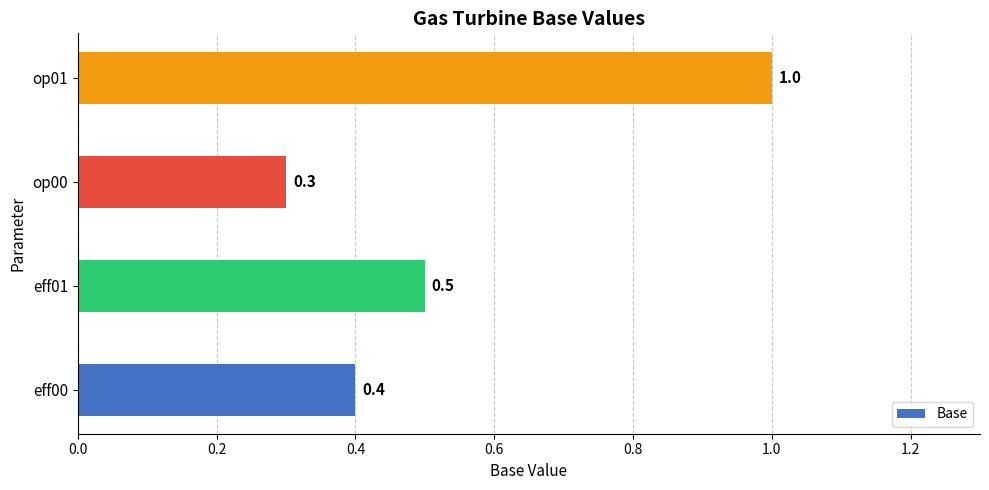

Are the bars grouped side by side (vs. stacked)?

No